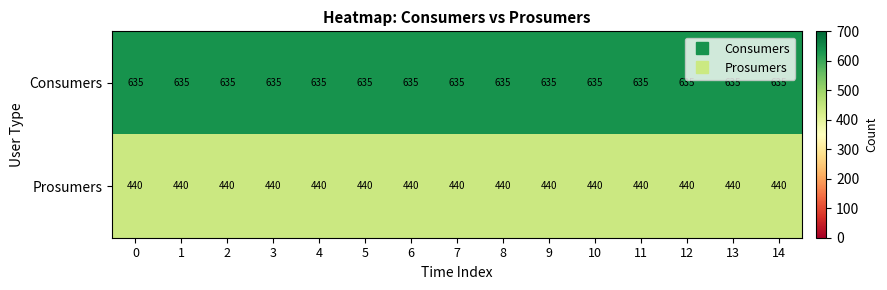

List the series in order of their peak value, highest first.

Consumers, Prosumers